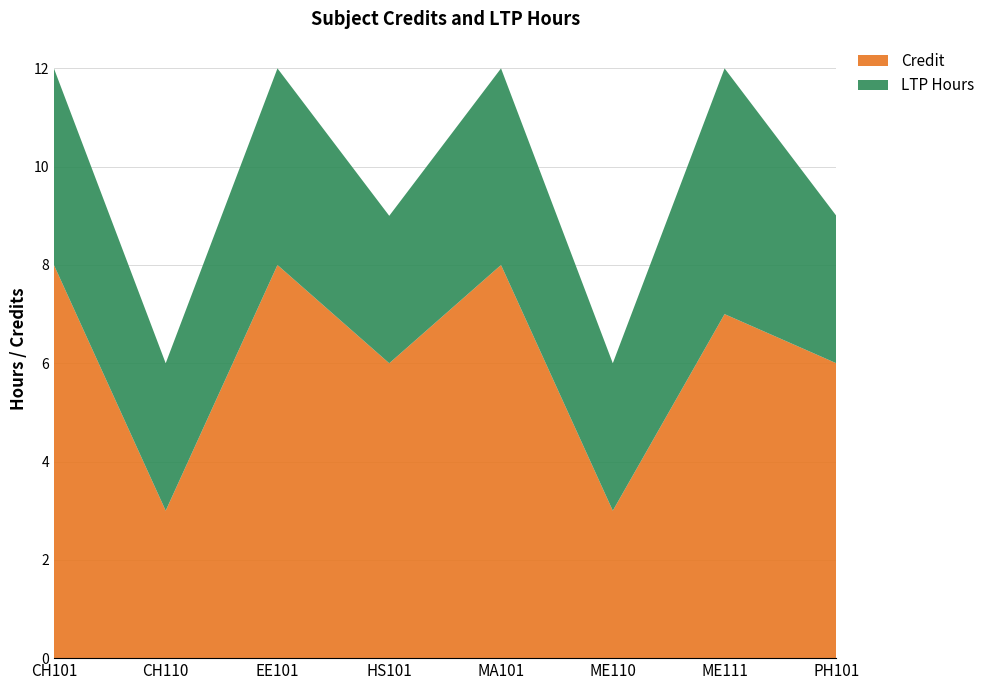

Reading left to right, transcribe all the data shown in this chart.

Credit: CH101=8	CH110=3	EE101=8	HS101=6	MA101=8	ME110=3	ME111=7	PH101=6
LTP Hours: CH101=4	CH110=3	EE101=4	HS101=3	MA101=4	ME110=3	ME111=5	PH101=3